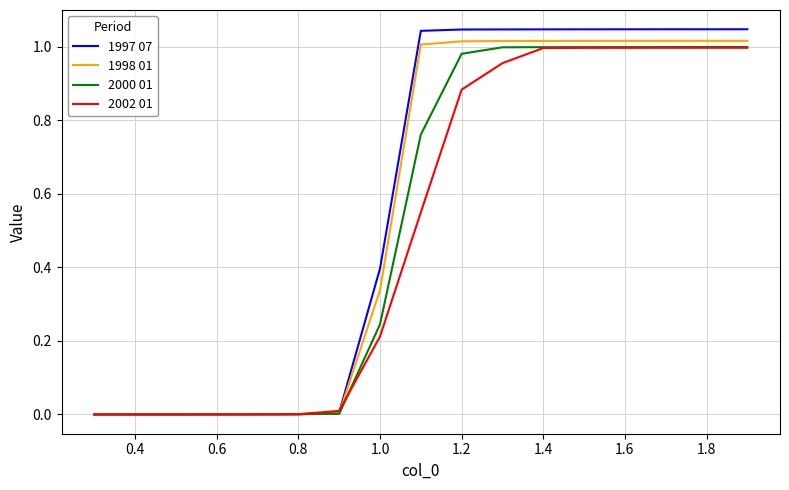

Which series has the widest spread of values?

1997 07